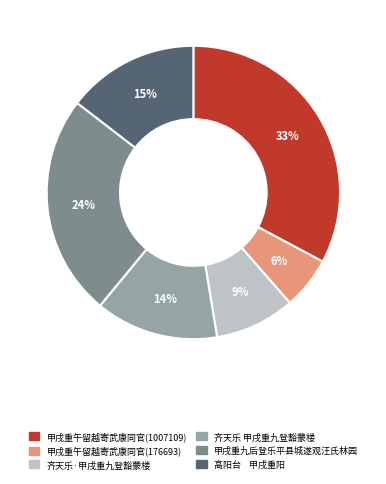

To the nearest percent, what is the difference between the 齐天乐·甲戌重九登豁蒙楼 and 甲戌重午留越寄武康同官(1007109) slice percentages?

24%